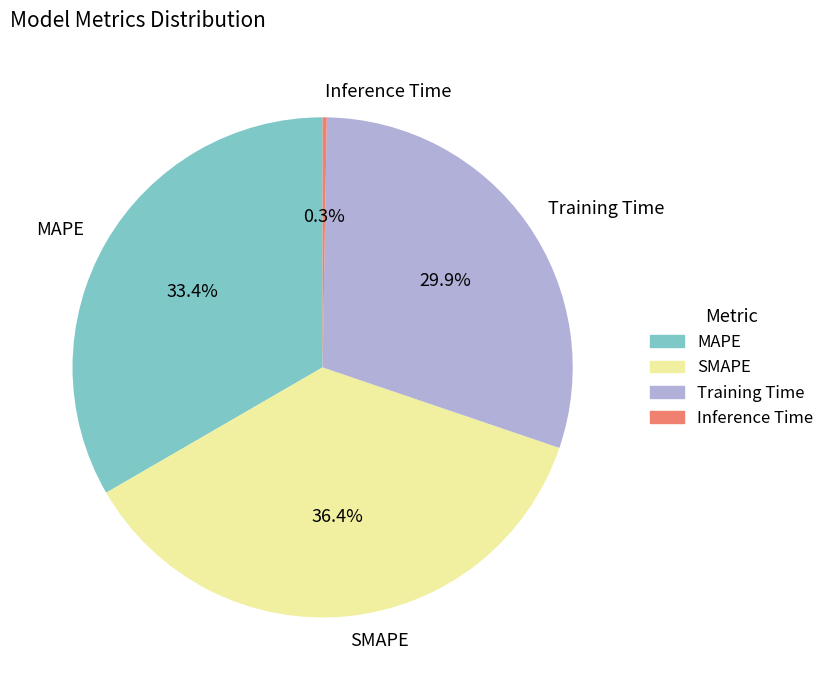

Which has a higher value, SMAPE or Training Time?

SMAPE